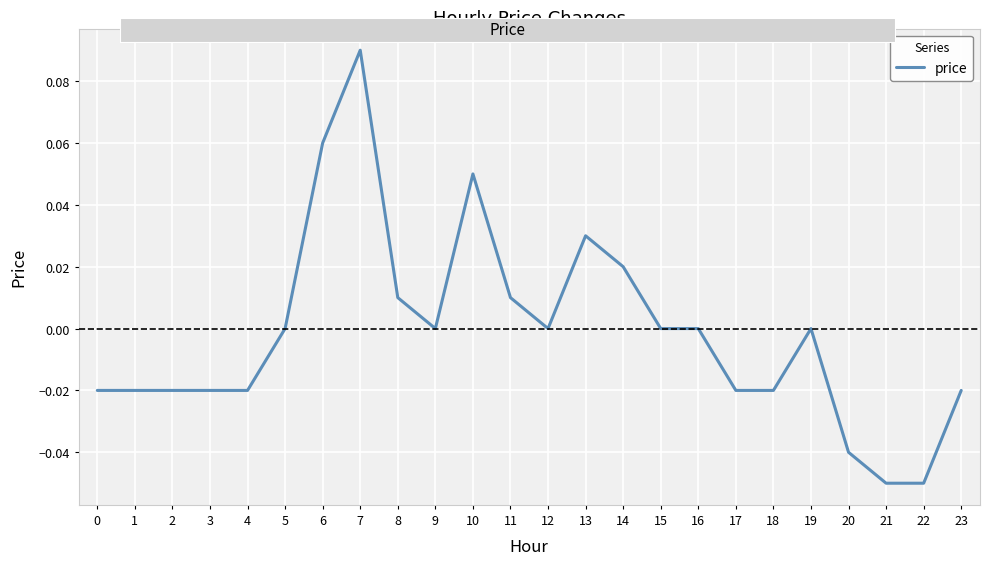

The chart shows a value of 0.0 at 5. True or false?

True